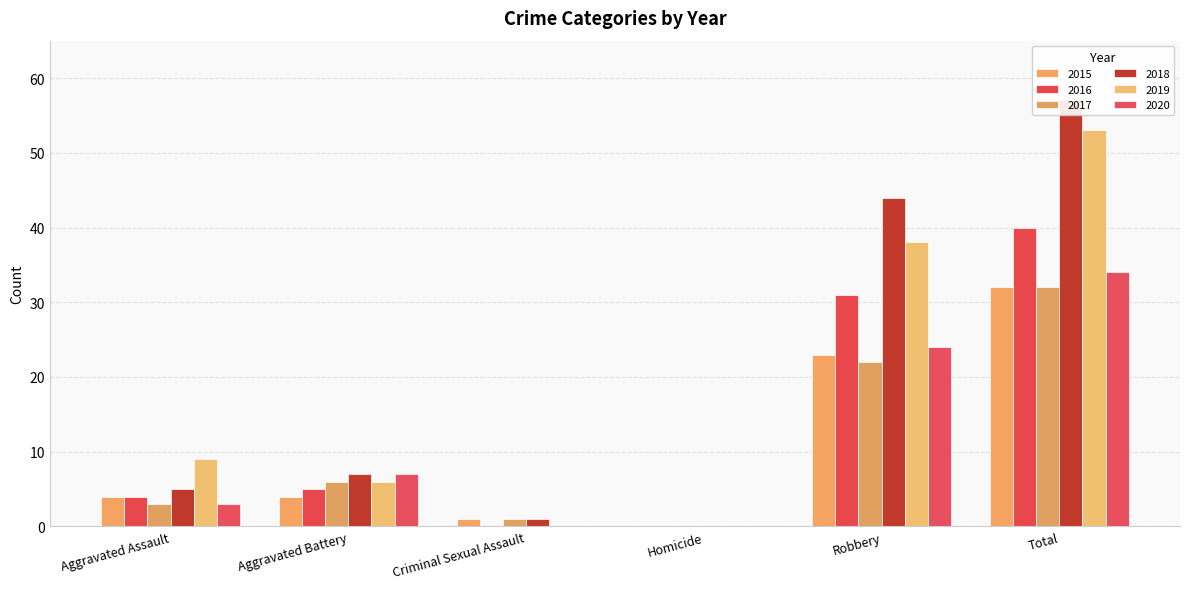

What is the maximum value shown in the chart?

57